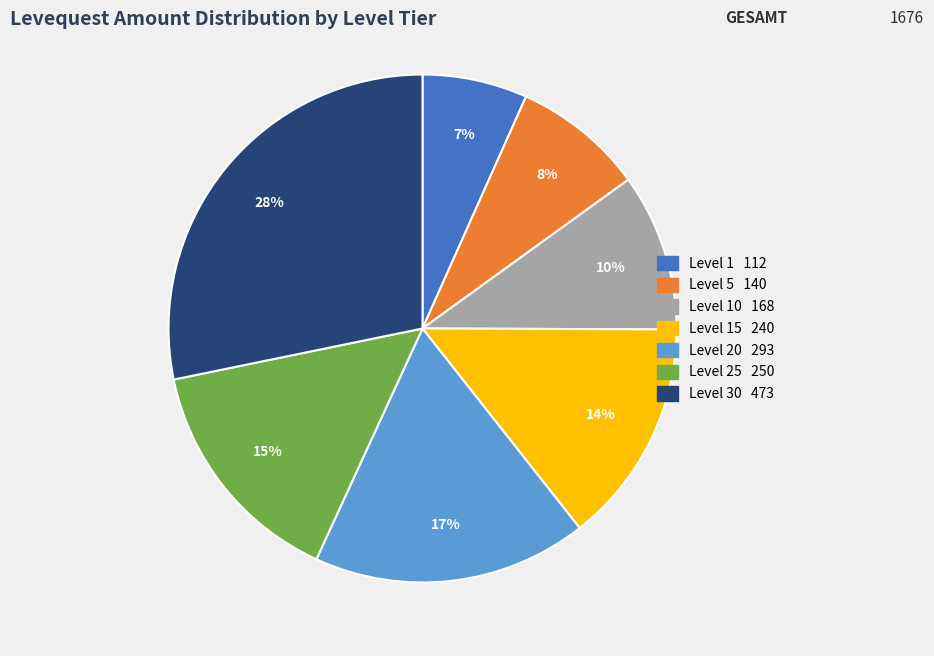

Does any single category account for the majority?

No